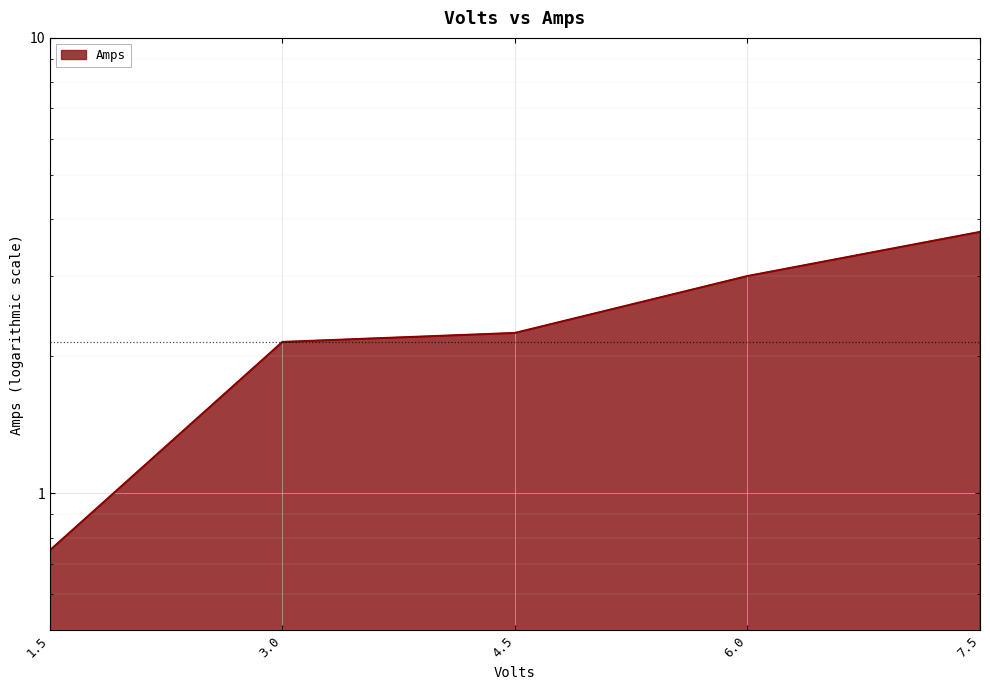

The chart shows a value of 0.8 at 3.0. True or false?

False